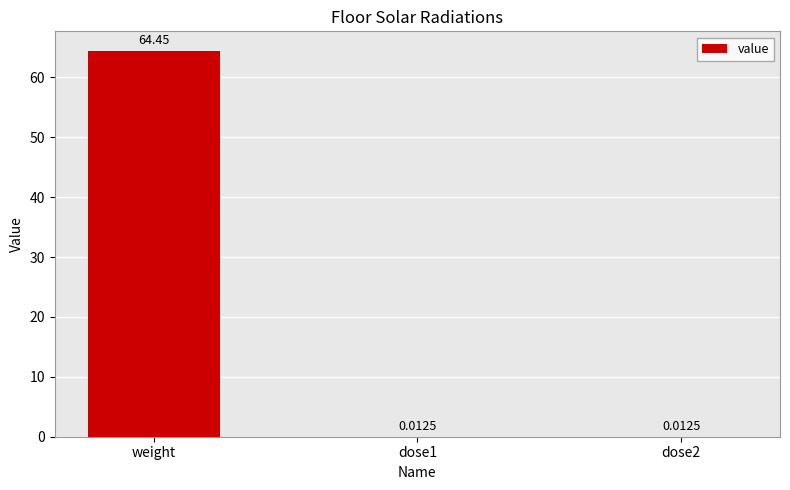

What is the change in value from weight to dose2?

-64.4